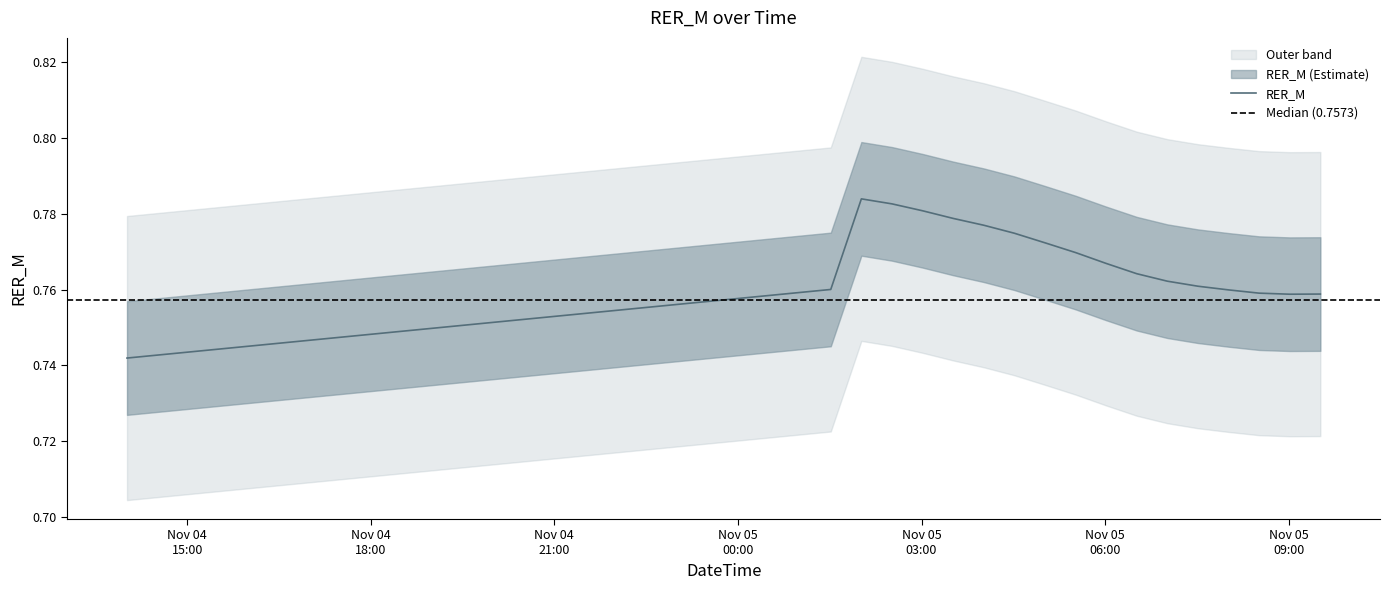

The value at 2022-11-05 08:31:00 is 1.1. True or false?

False